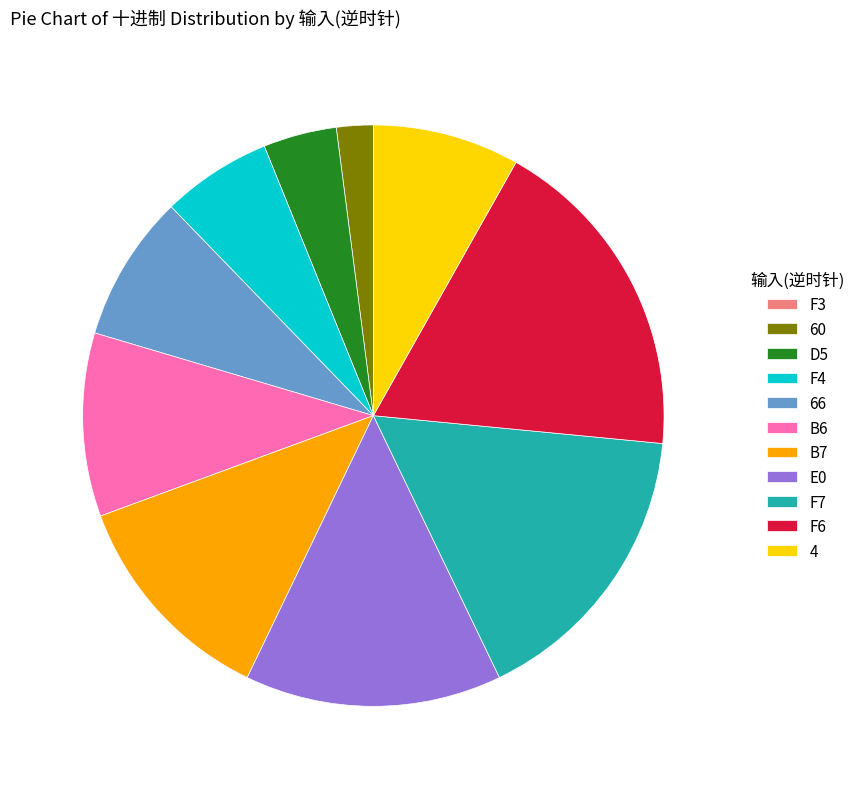

True or false: D5 accounts for 4% of the total.

True